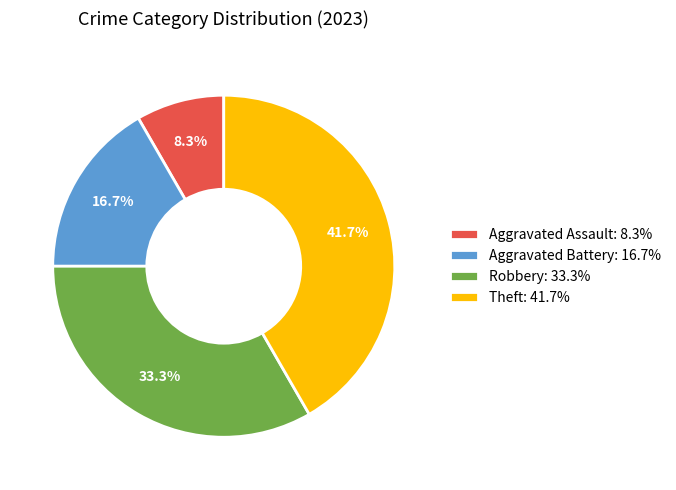

Rank the categories by value from highest to lowest.

Theft, Robbery, Aggravated Battery, Aggravated Assault